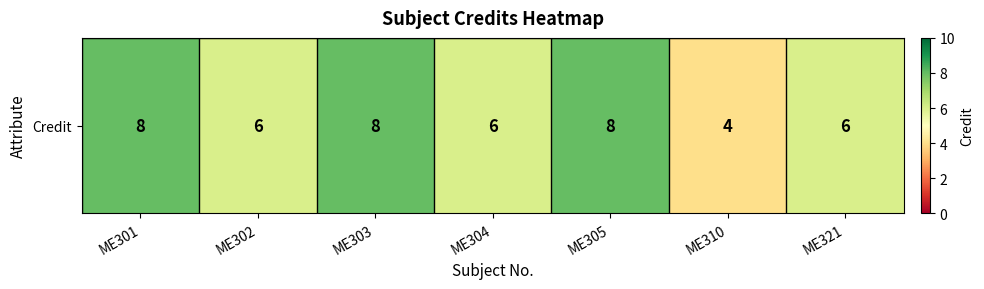

What is the average value?

7